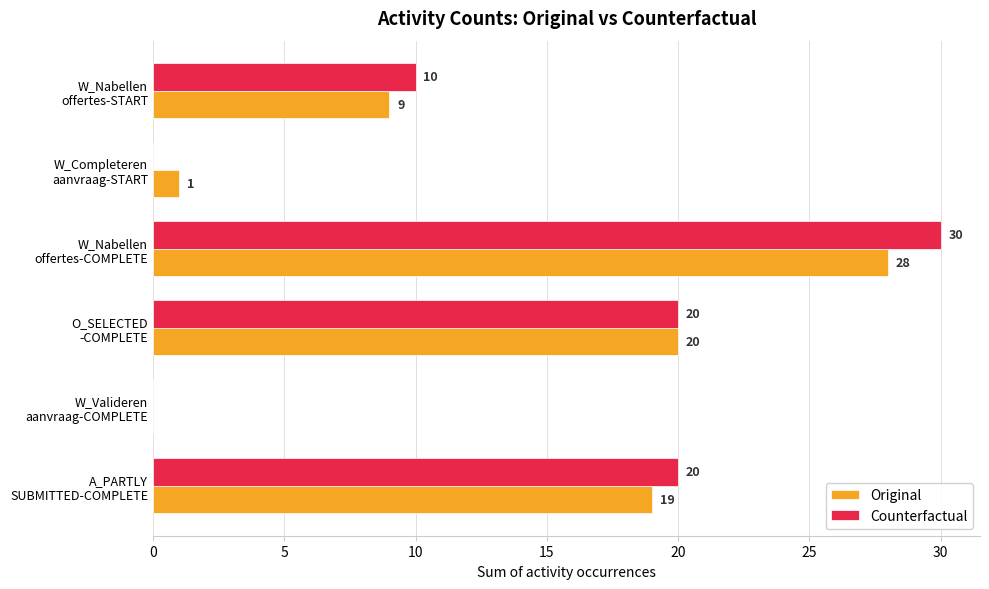

Which series has the largest total across all categories?

Counterfactual